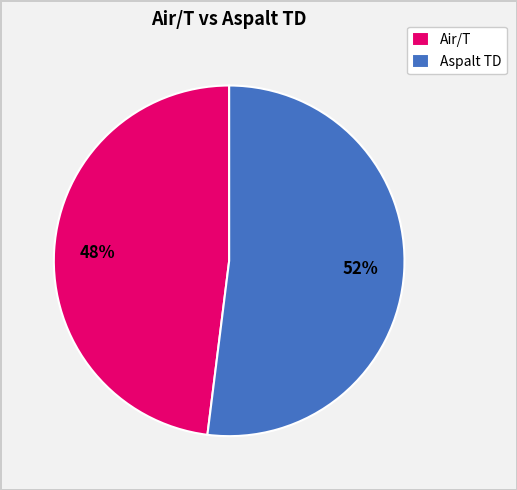

True or false: Air/T accounts for 63% of the total.

False